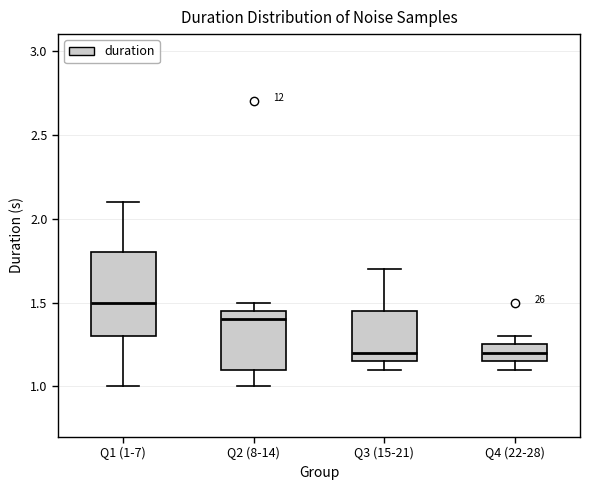

Where is the upper edge of the box for Q1 (1-7) on the y-axis? The values are not printed on the chart, so give them approximately, as read against the axis.

1.80